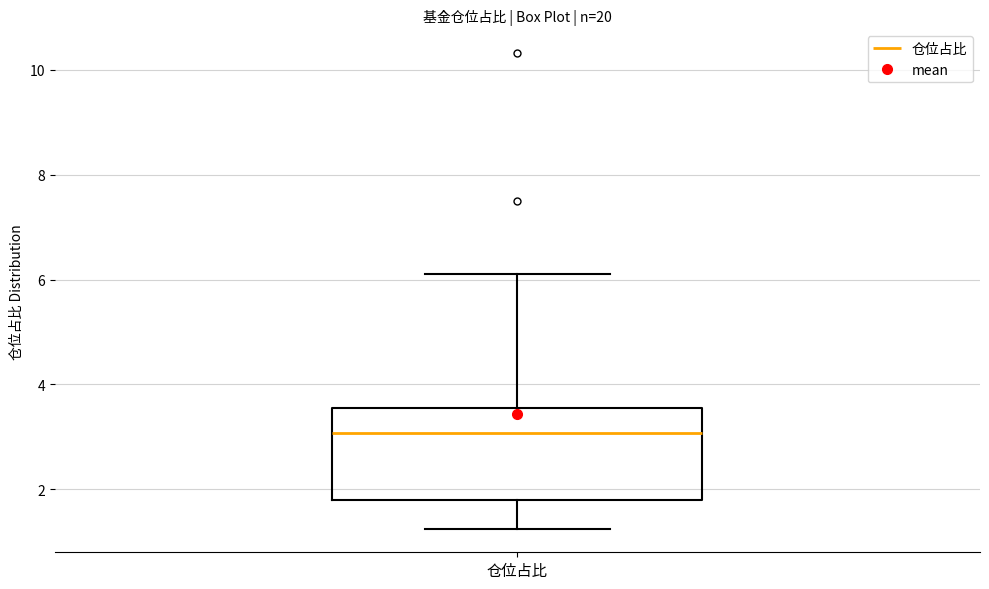

Transcribe this box plot: give where the median line is, the range the box spans, and where the two whiskers end, as read against the y-axis. The values are not printed on the chart, so give them approximately, as read against the axis.

median 3.0, box 1.8 to 3.6, whiskers 1.2 to 6.2